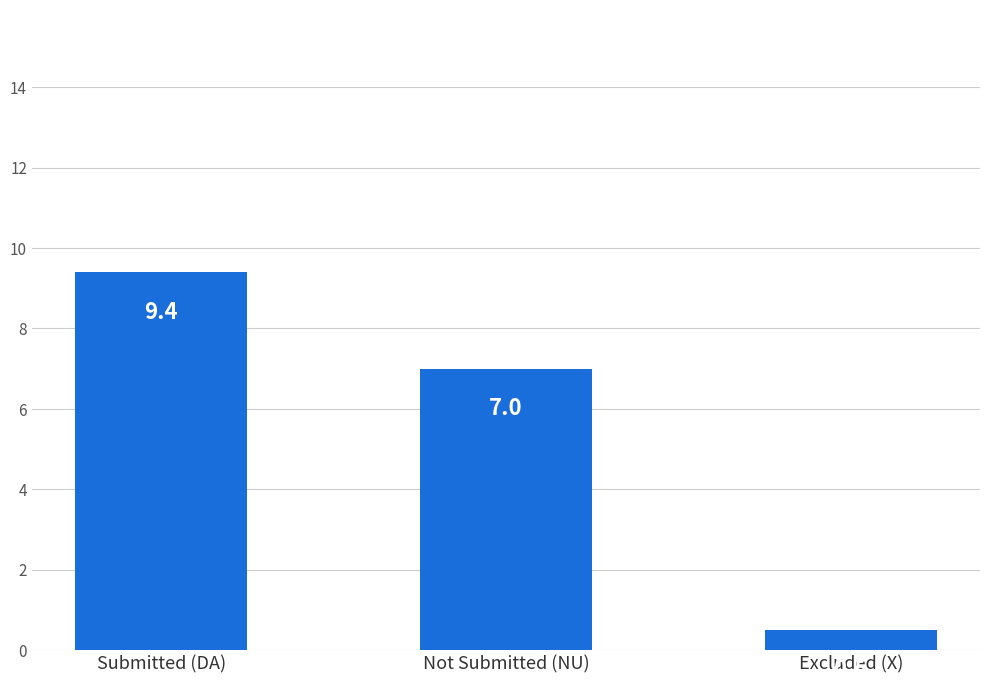

List the labels in order of value, largest first.

Submitted (DA), Not Submitted (NU), Excluded (X)